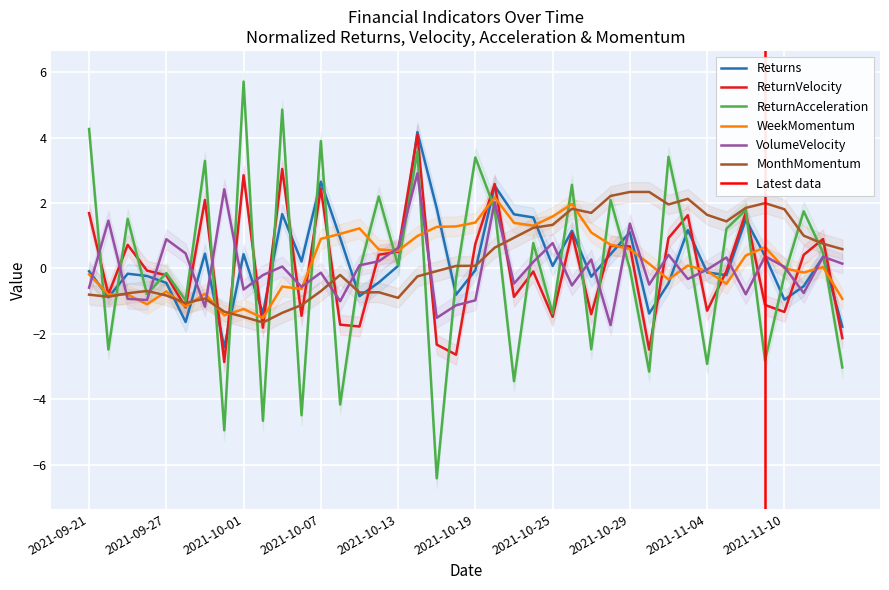

True or false: Returns has more than 2 points higher than both neighbors.

True